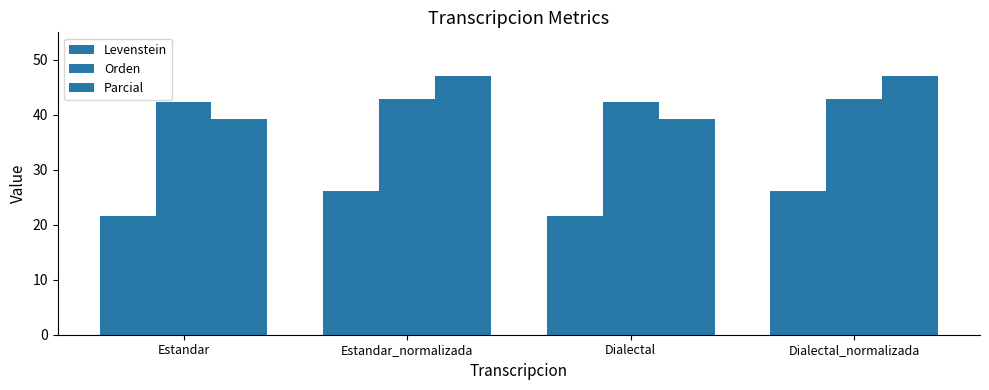

Which category has the highest value in the Parcial series?

Estandar_normalizada